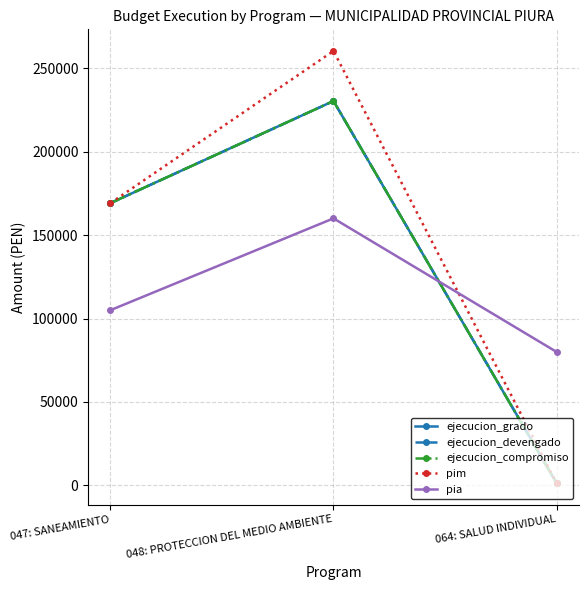

Where is ejecucion_grado nearest to the value 115882?

047: SANEAMIENTO